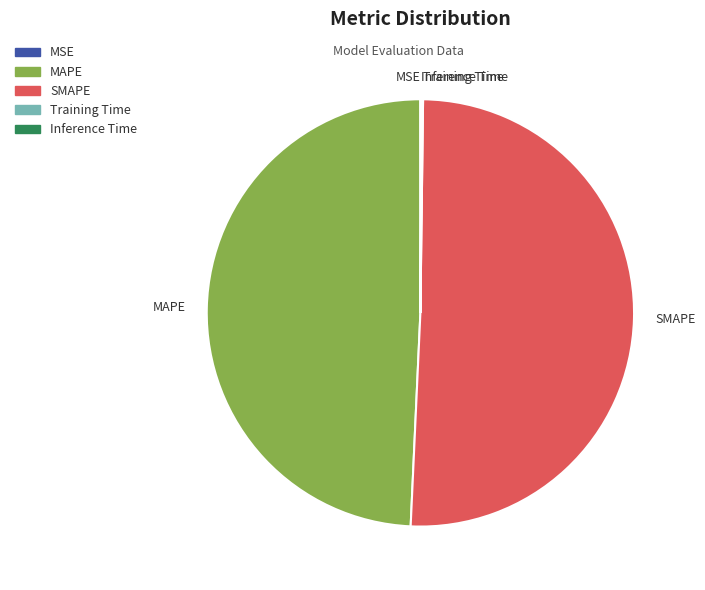

Which category accounts for the majority?

SMAPE